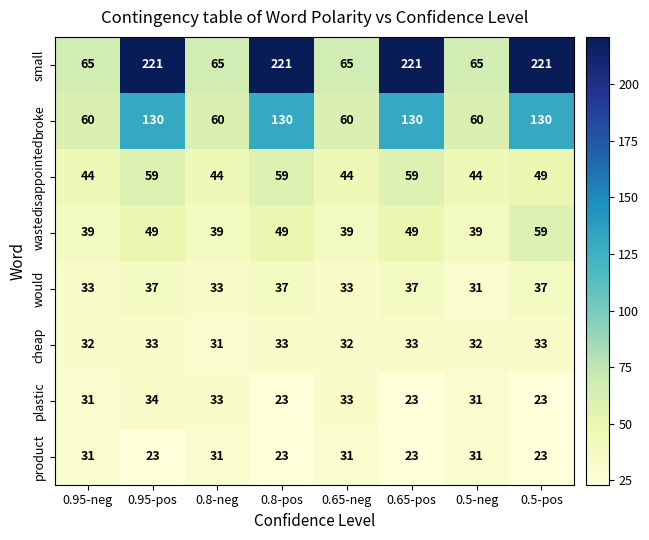

What is the difference between the maximum and minimum values in the disappointed series?

15